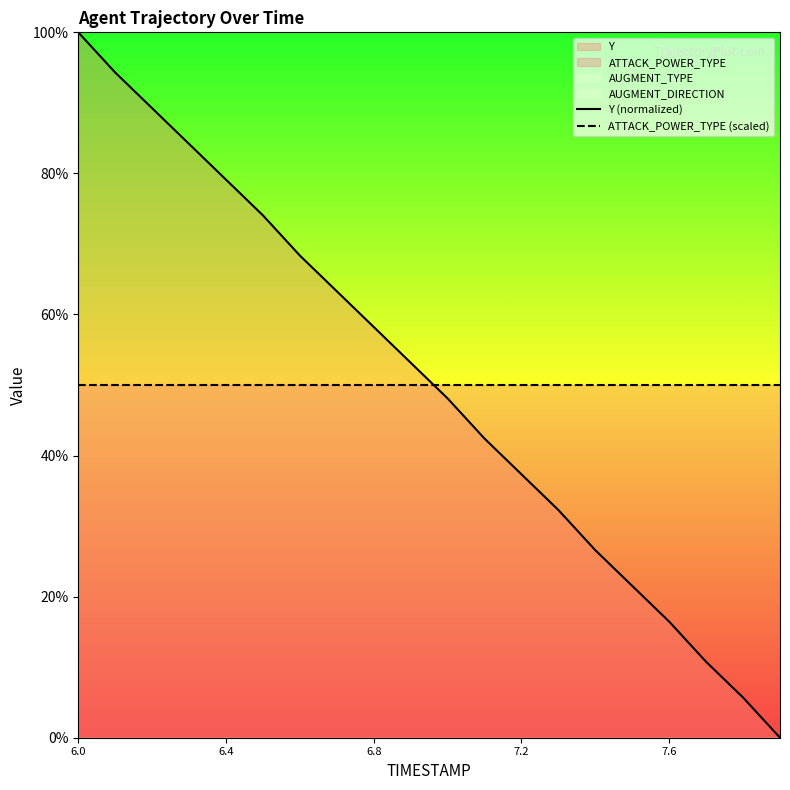

What is the highest value of the Y (normalized) series?

100.0